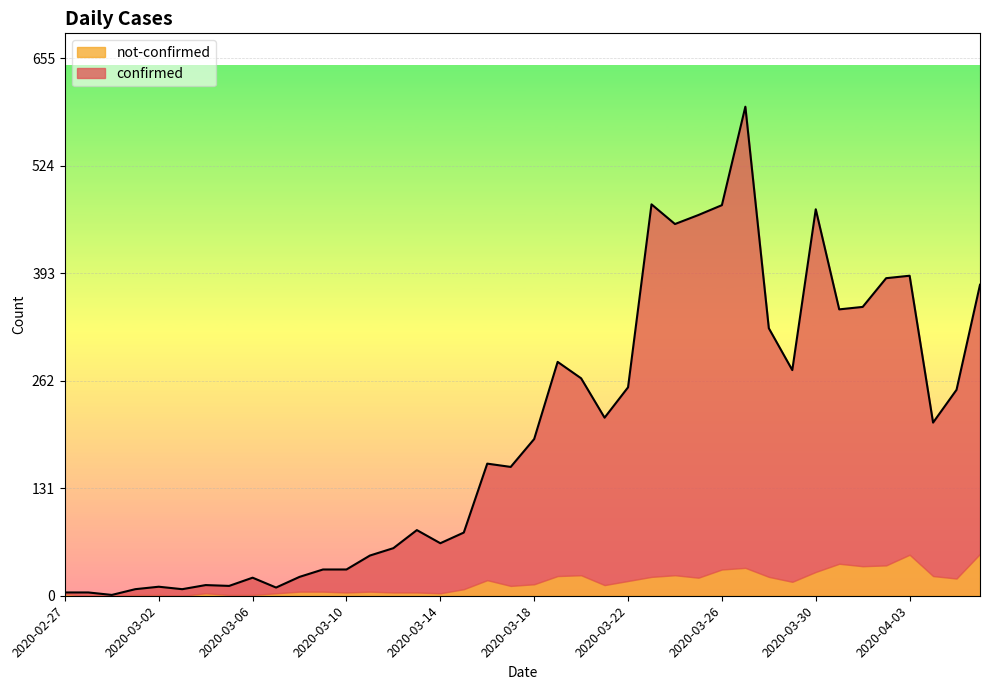

What is the change in value from 2020-03-12 to 2020-03-21?

+159